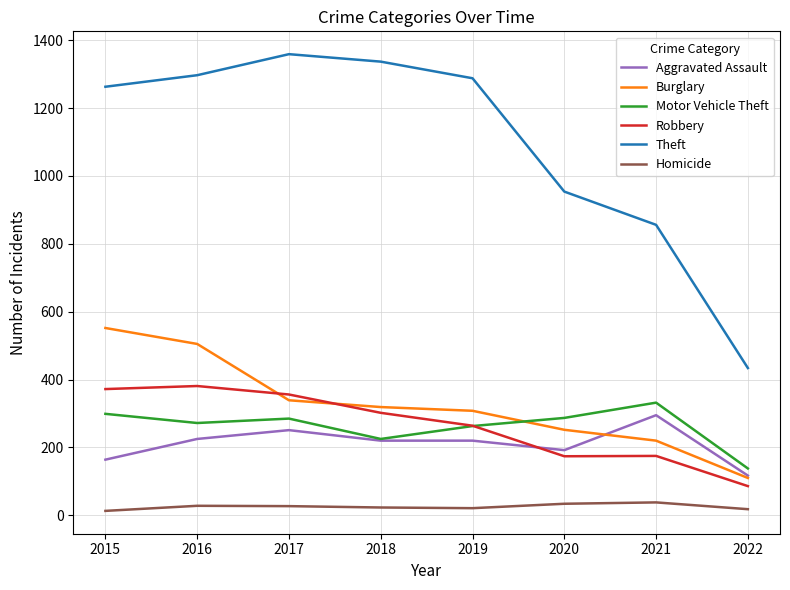

Where does the Motor Vehicle Theft series first go above 285?

2015